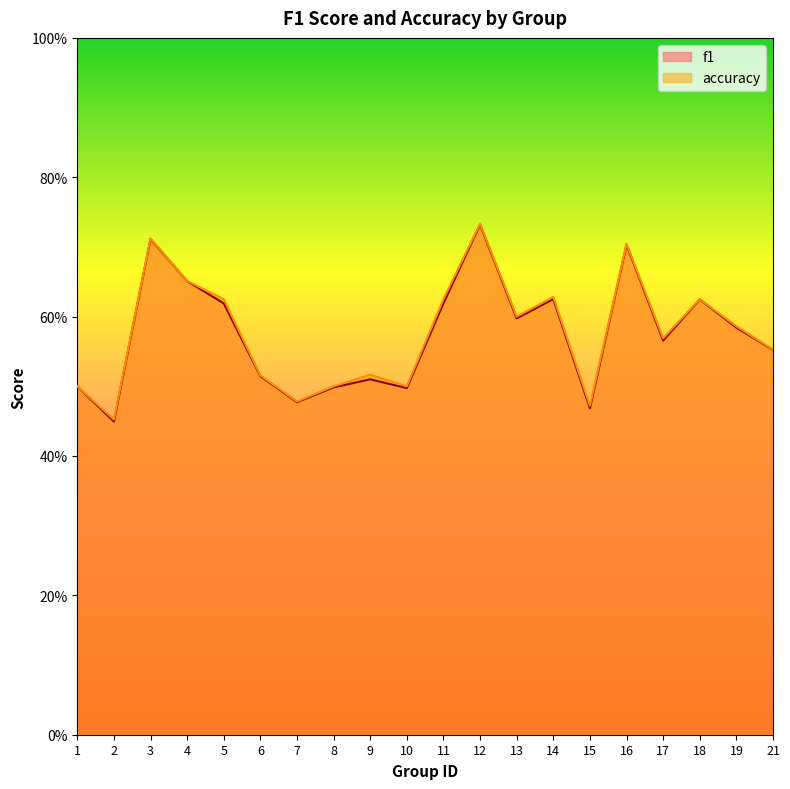

True or false: accuracy has a value of 0.7 at 2.

False